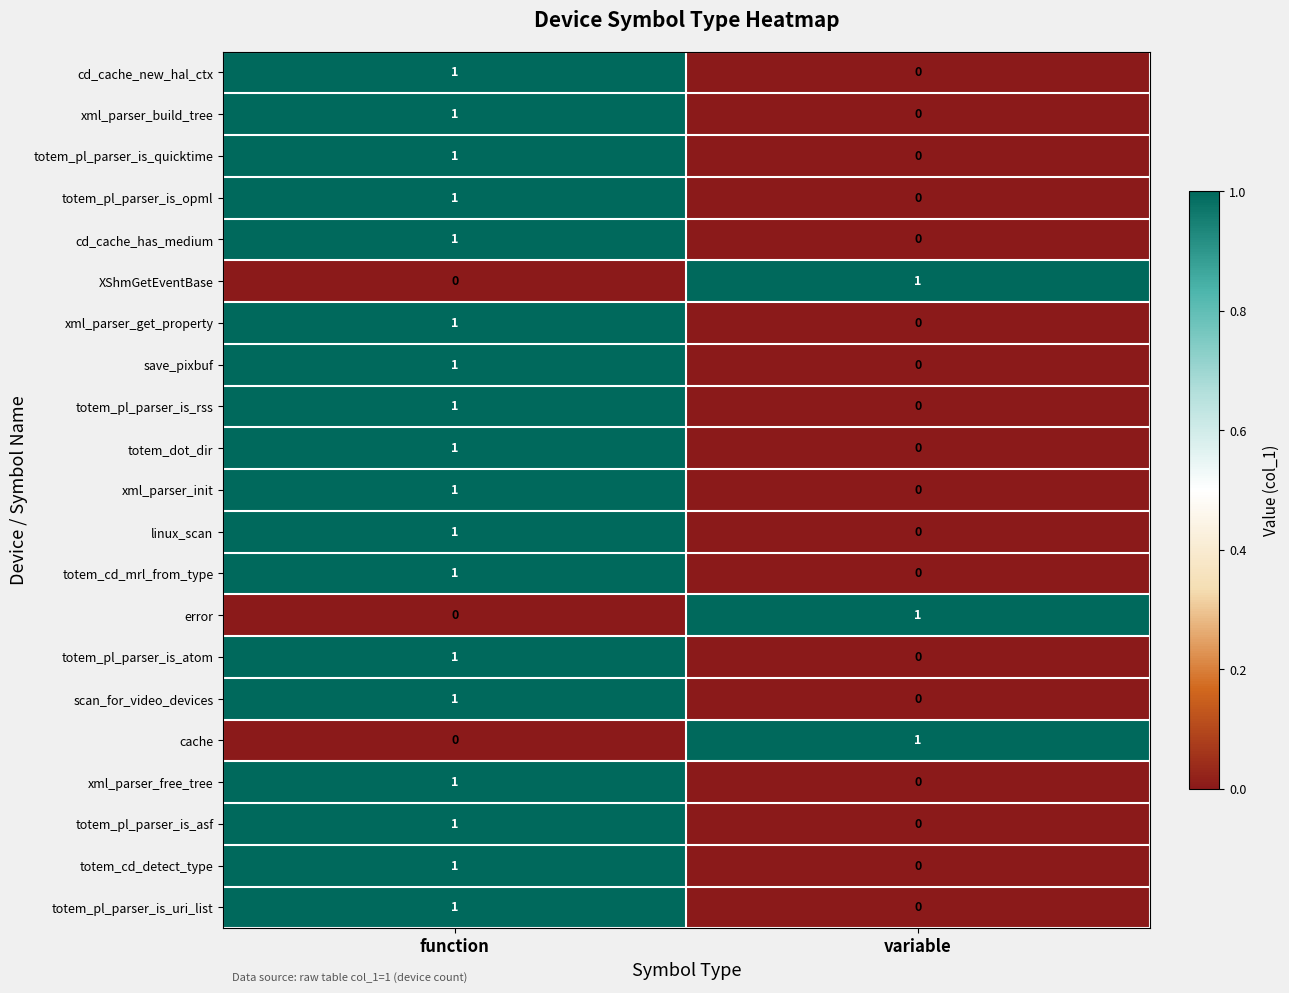

Is it true that xml_parser_free_tree equals 1 at variable?

False